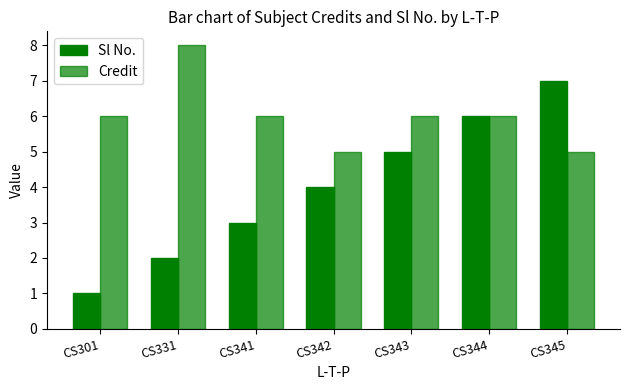

Reading left to right, list all the values displayed in this chart.

Sl No.: CS301=1	CS331=2	CS341=3	CS342=4	CS343=5	CS344=6	CS345=7
Credit: CS301=6	CS331=8	CS341=6	CS342=5	CS343=6	CS344=6	CS345=5